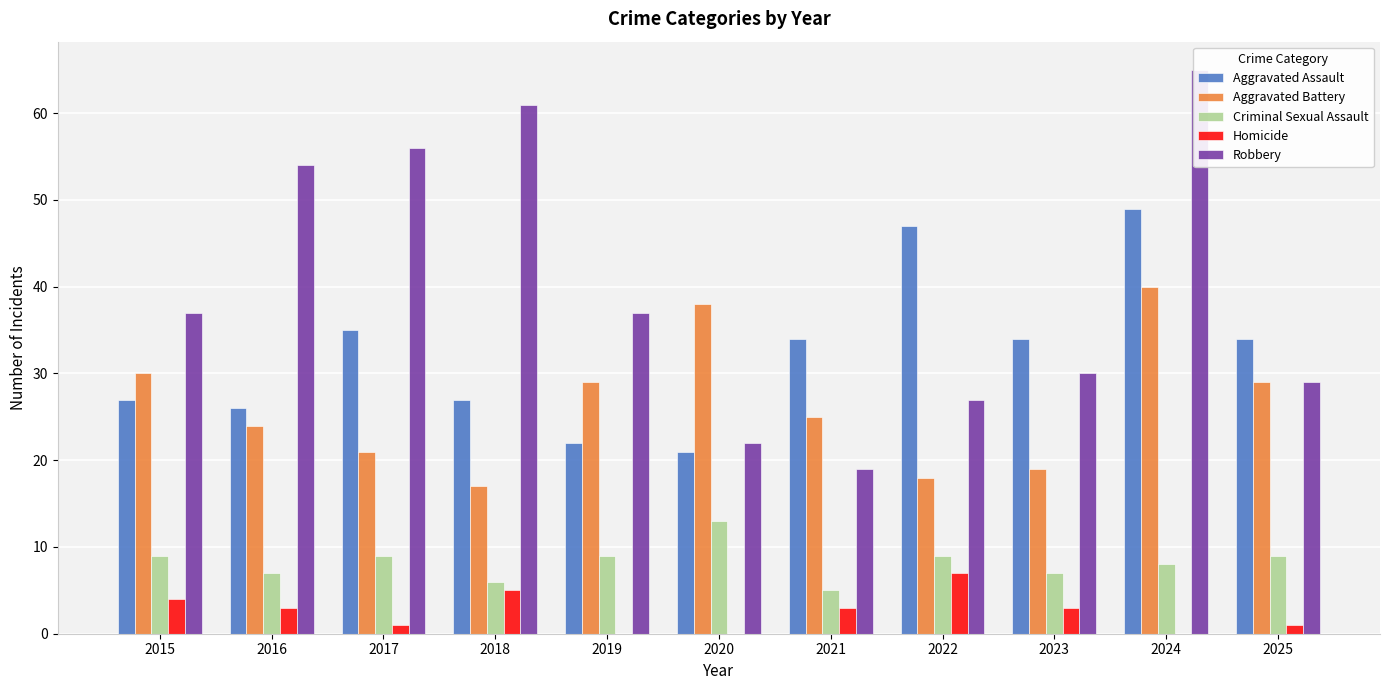

Rank the series at 2015 from lowest to highest value.

Homicide, Criminal Sexual Assault, Aggravated Assault, Aggravated Battery, Robbery